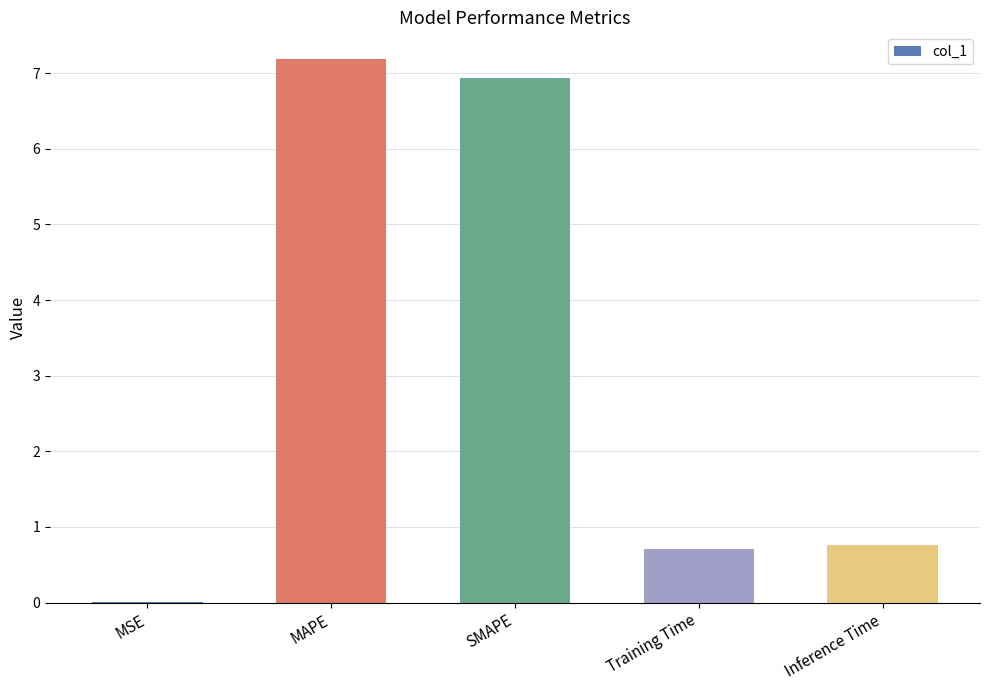

Are the bars grouped side by side (vs. stacked)?

No